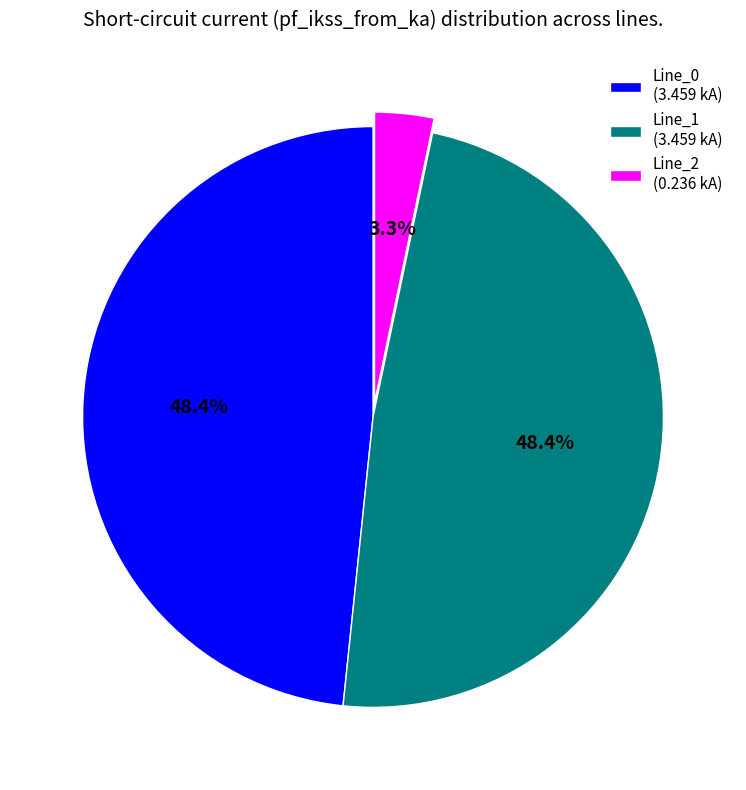

The Line_2 slice represents 15% of the pie. True or false?

False